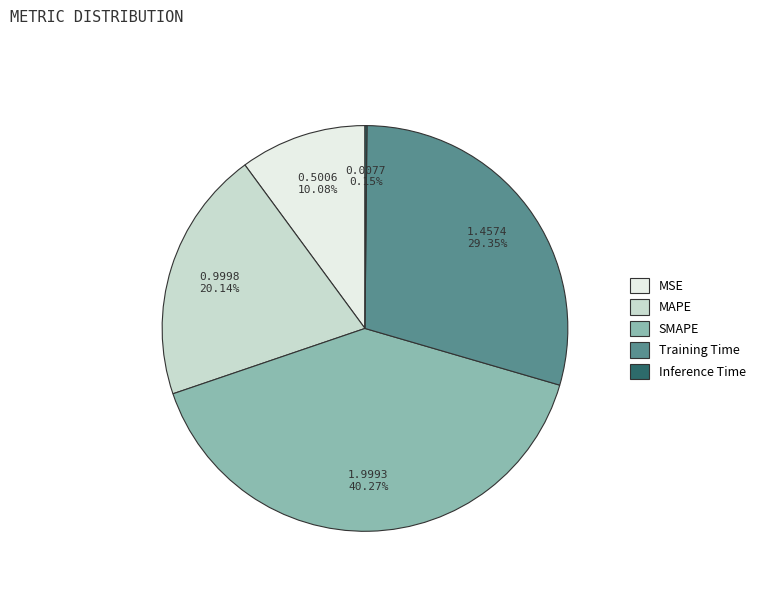

Is it true that SMAPE is 40% of the pie?

True